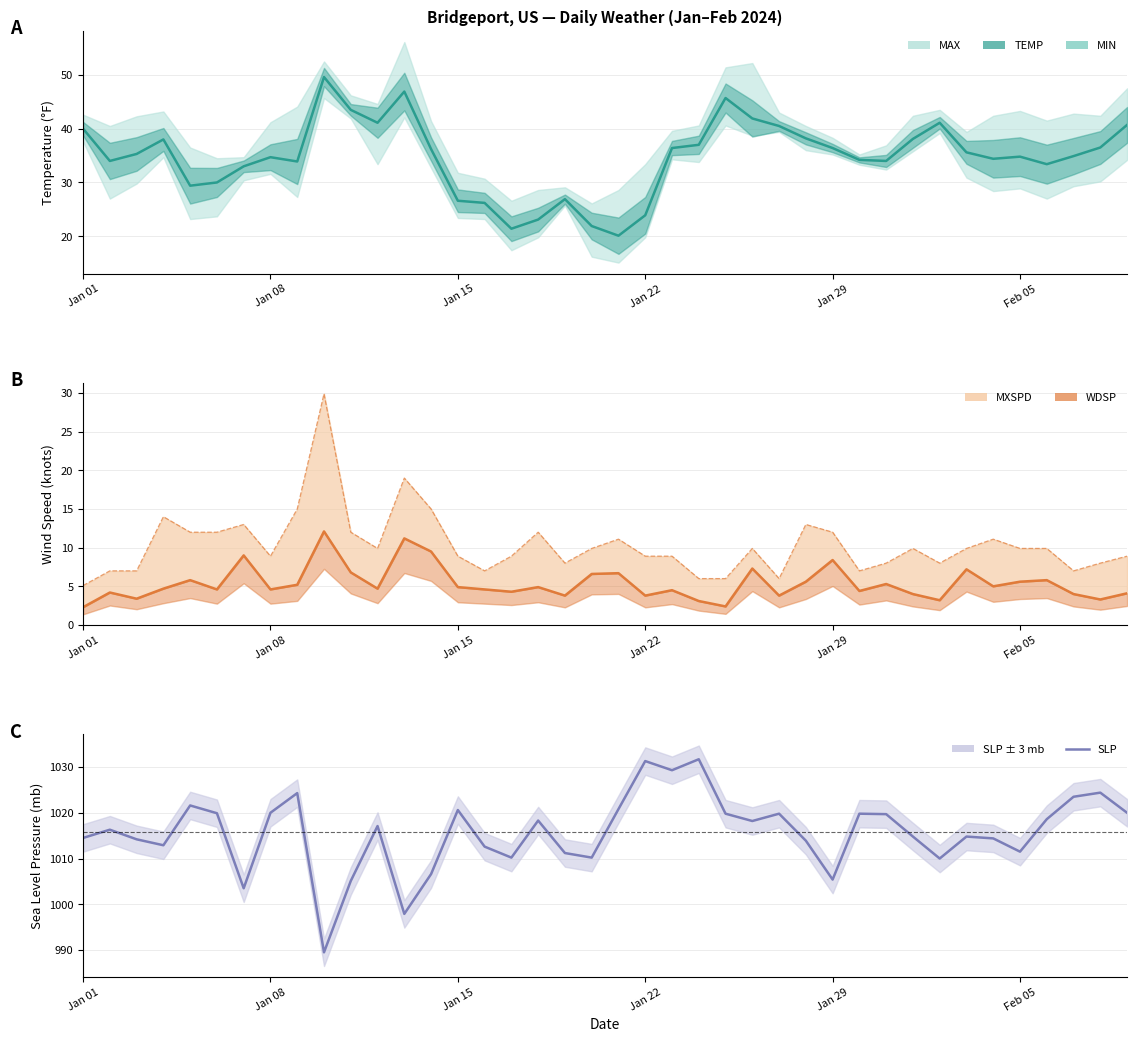

Does the chart have visible grid lines?

Yes